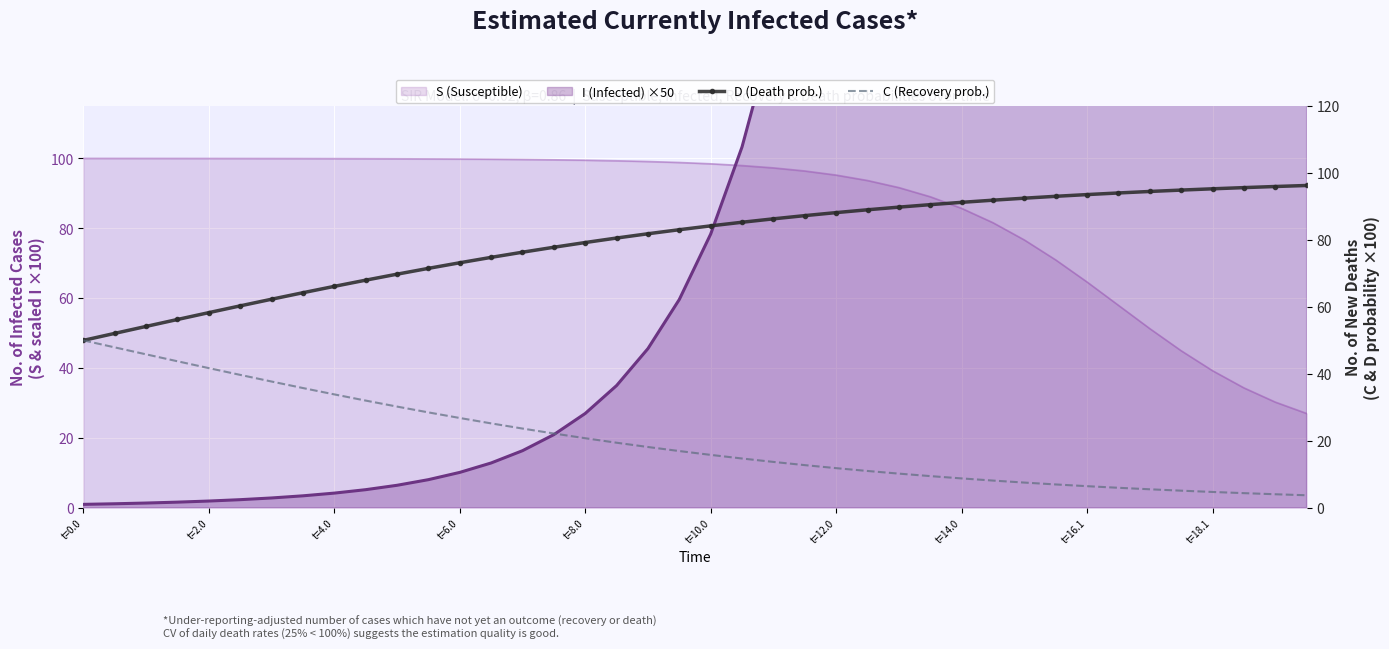

What is the spread (max minus min) of values at t=12.0?

24.6